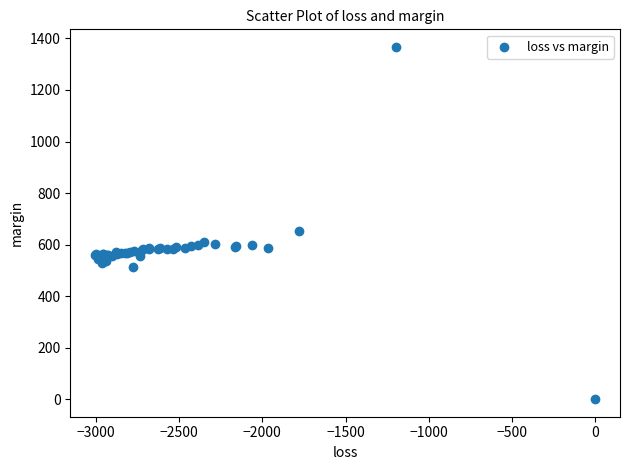

What Y value in the scatter plot is closest to 683?

653.0